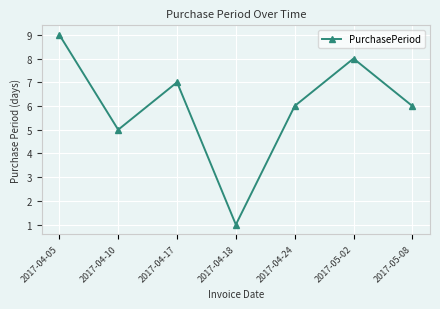

At which category does the chart reach its minimum across all series?

2017-04-18